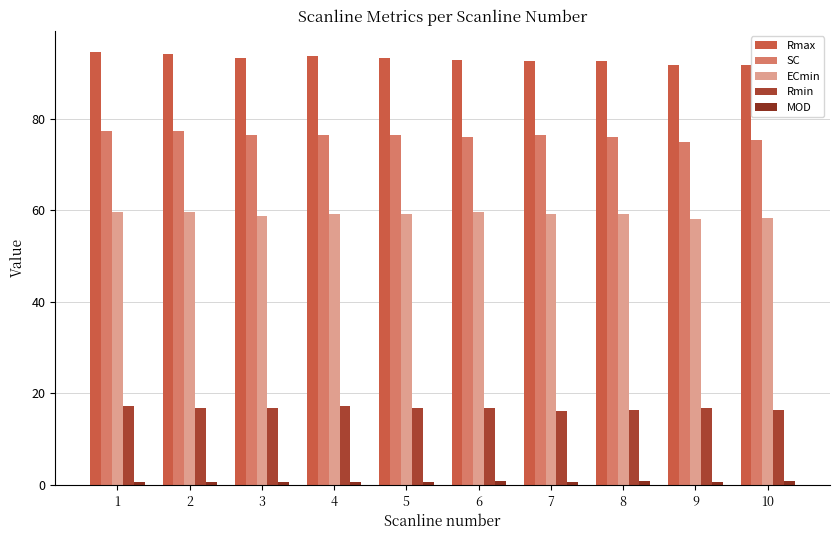

How many series are shown in this chart?

5